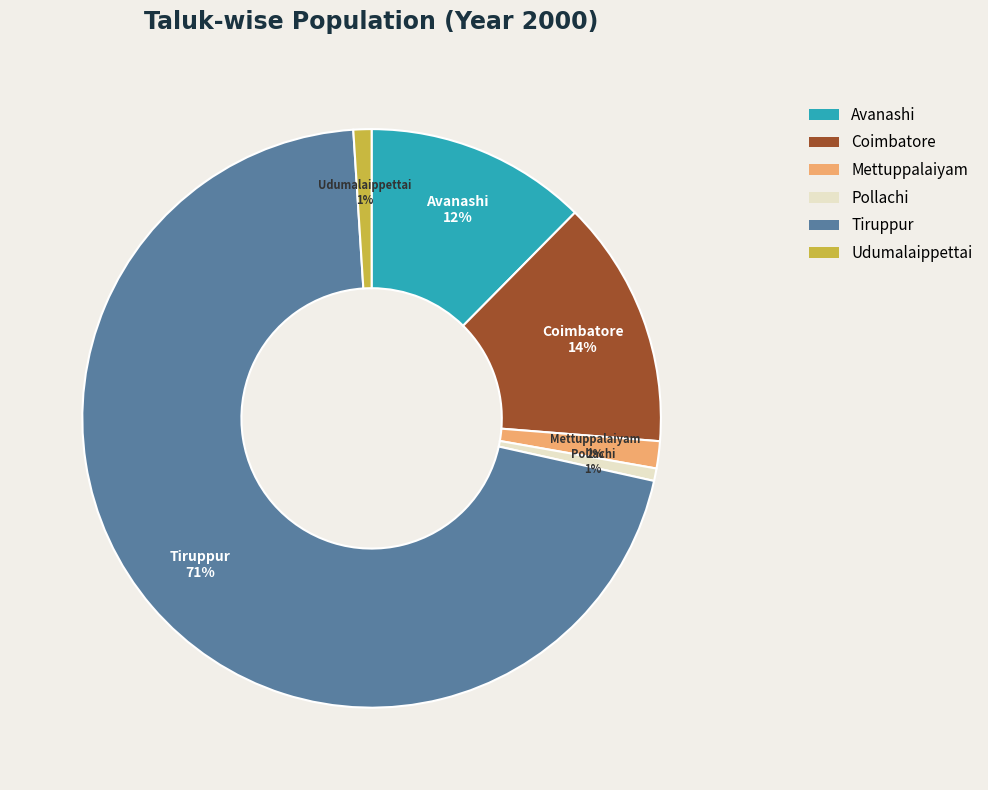

Combined, do Mettuppalaiyam and Avanashi account for over 50%?

No